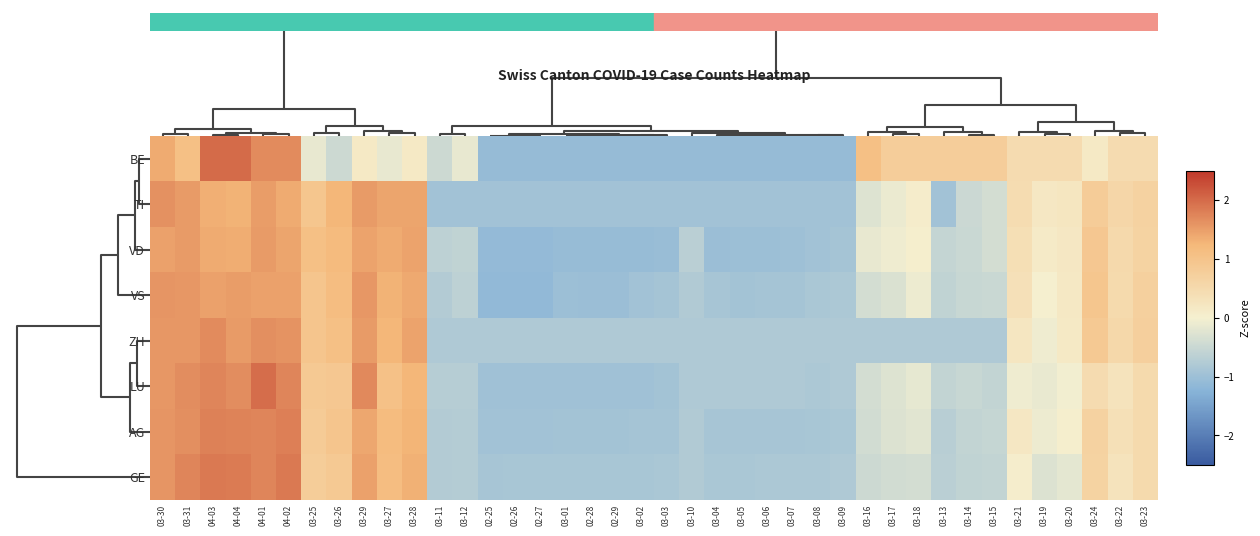

At how many categories does at least one series exceed 1?

12